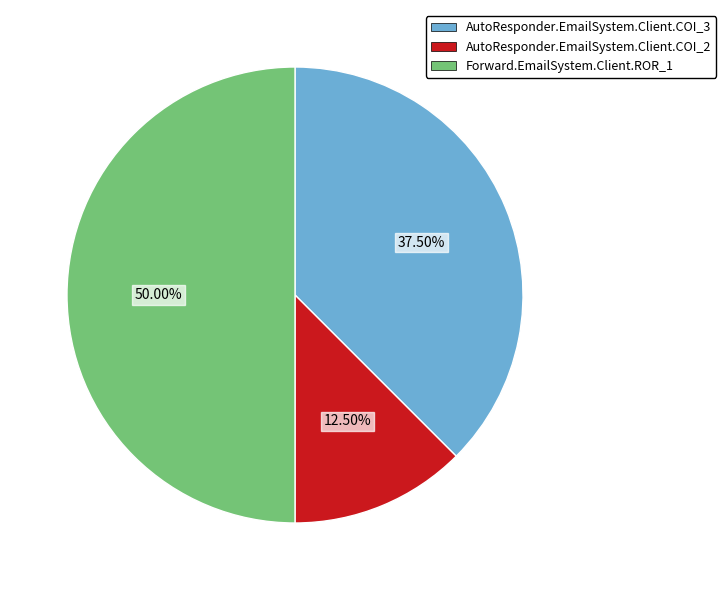

Rank the categories by value from lowest to highest.

AutoResponder.EmailSystem.Client.COI_2, AutoResponder.EmailSystem.Client.COI_3, Forward.EmailSystem.Client.ROR_1